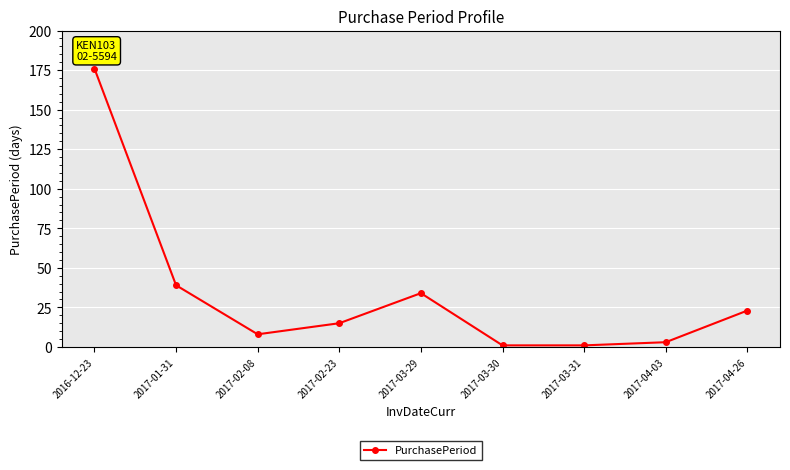

Read the value at 2017-02-23.

15